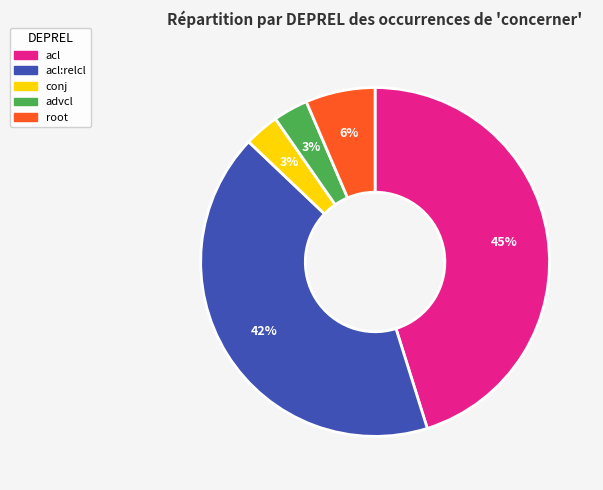

Does any single category account for the majority?

No